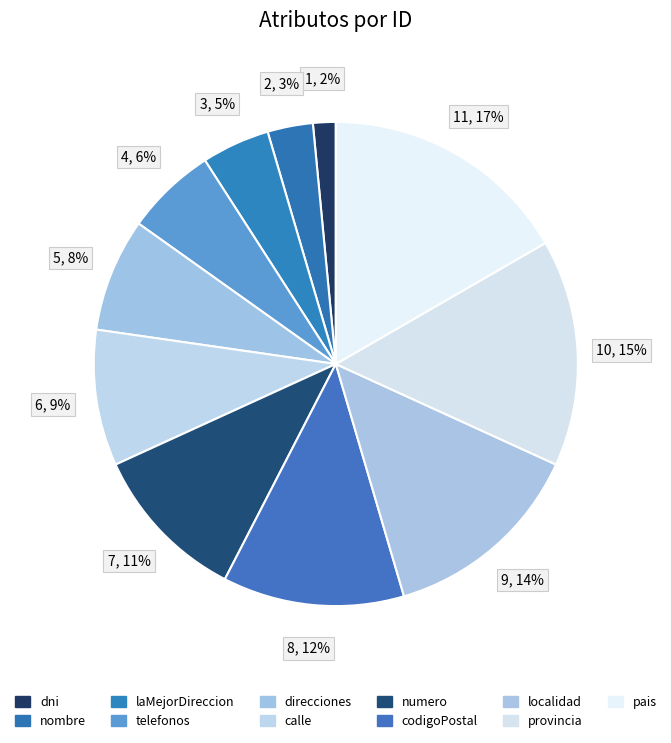

How many segments does this pie chart have?

11